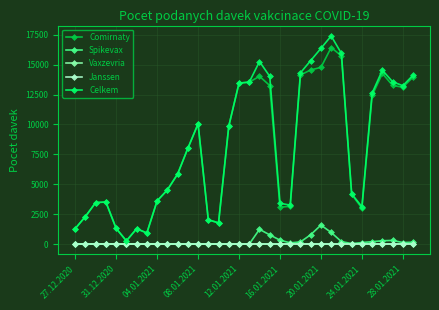

Is this an area chart (filled region under the line)?

No